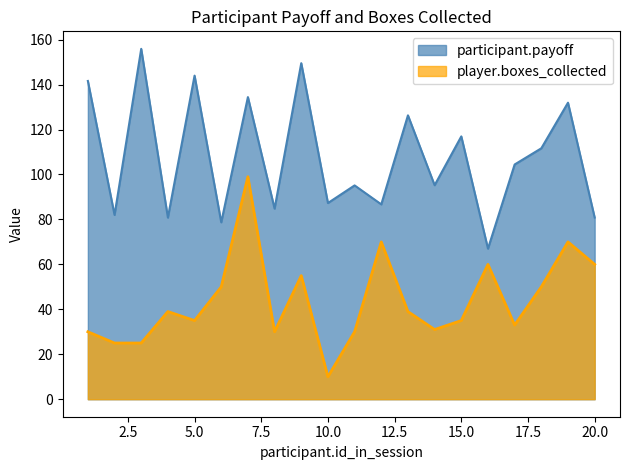

Does the chart display data point markers on the line(s)?

No